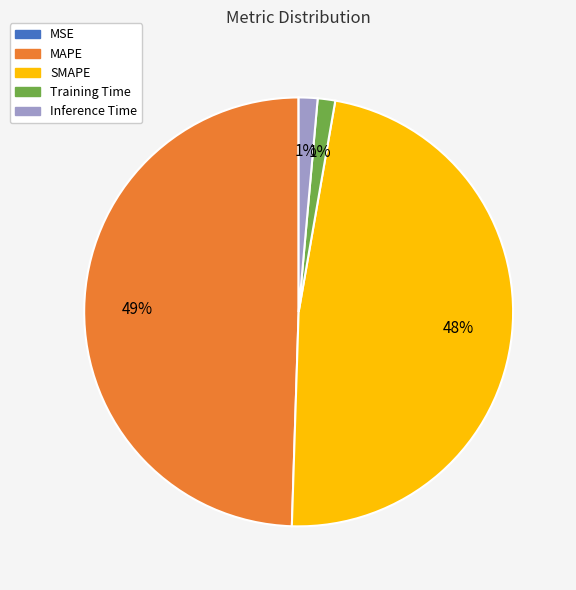

Does Inference Time account for over 50% of the chart?

No